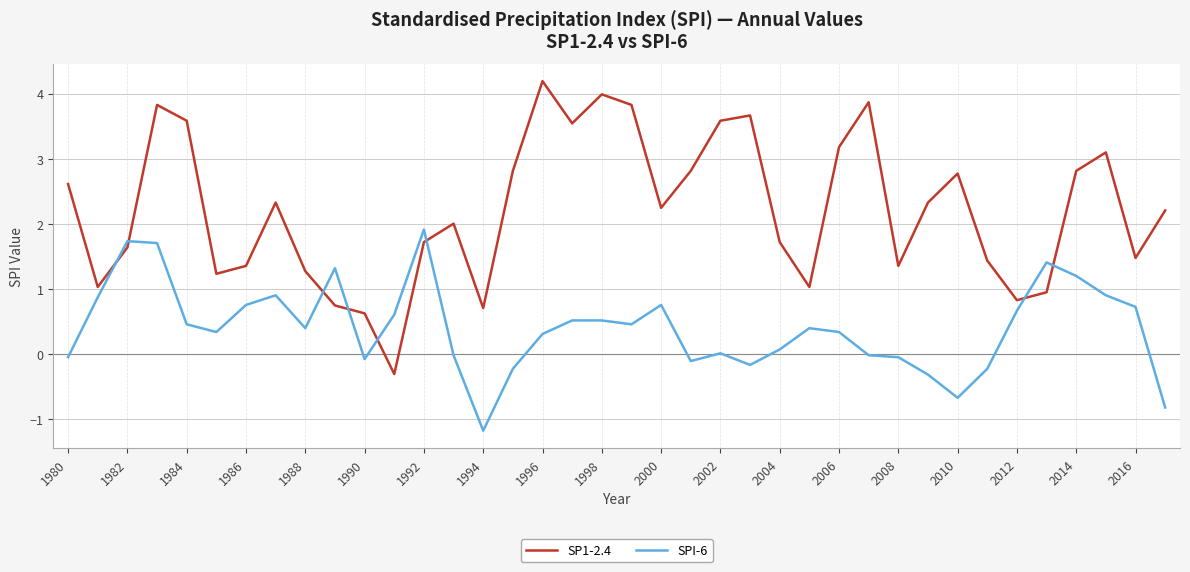

True or false: SPI-6 and SP1-2.4 cross at least once.

True